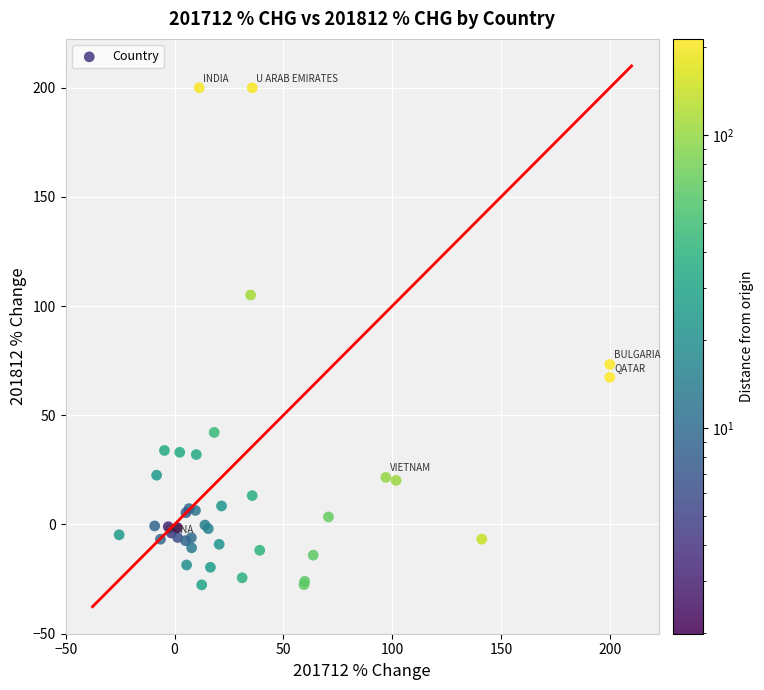

What Y value in the scatter plot is closest to 86?

73.2